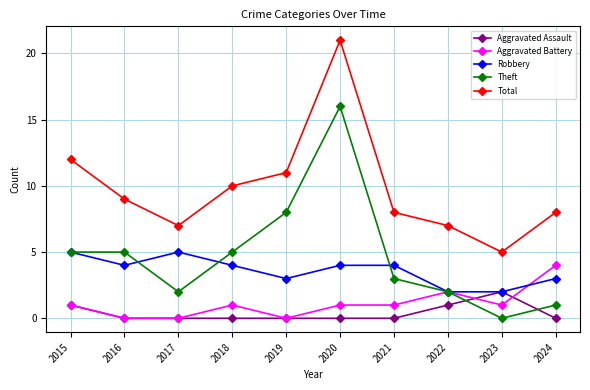

Between 2015 and 2016, which series saw the biggest shift?

Total